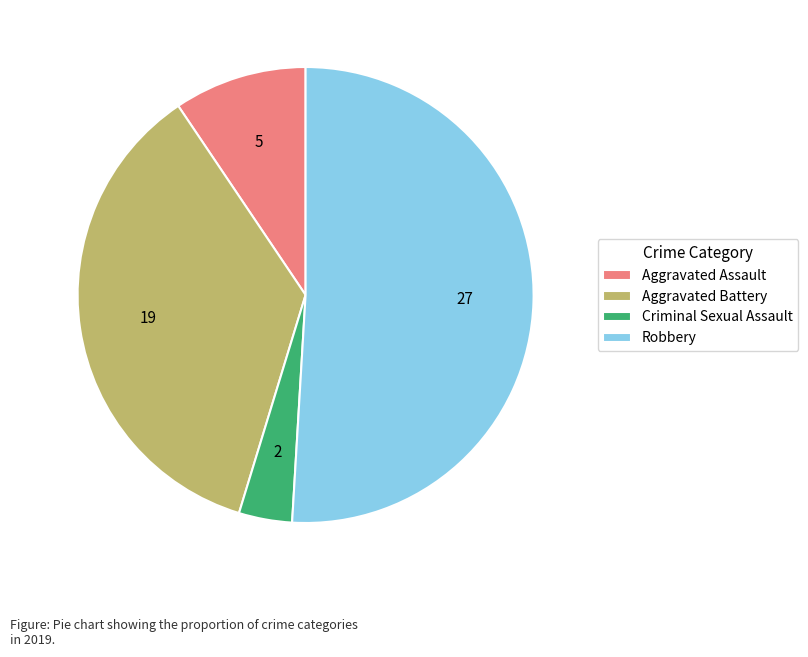

True or false: Aggravated Battery accounts for 36% of the total.

True